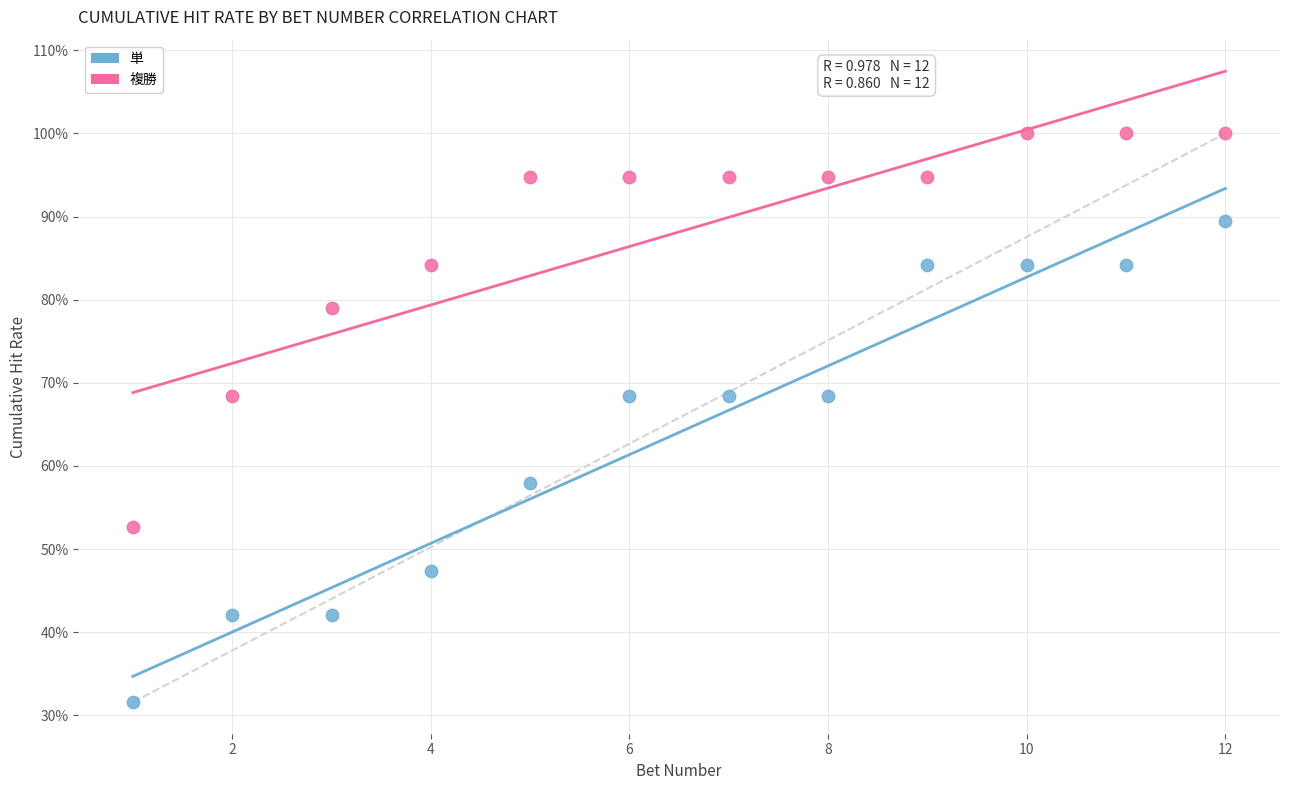

Which series has the widest spread of Y values?

単